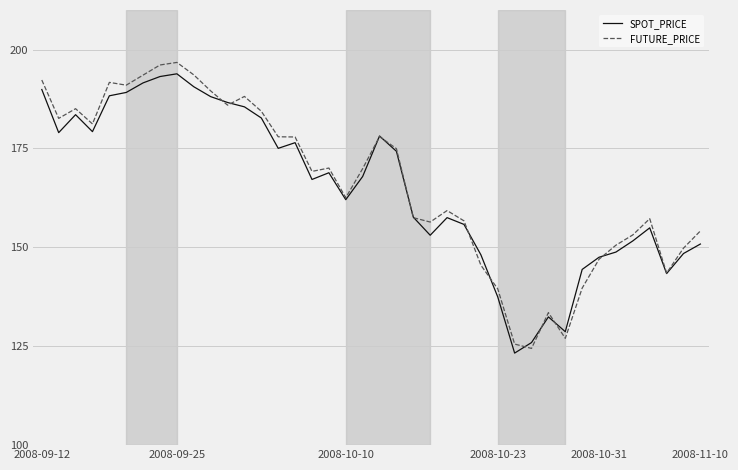

What is the smallest value displayed?

123.3